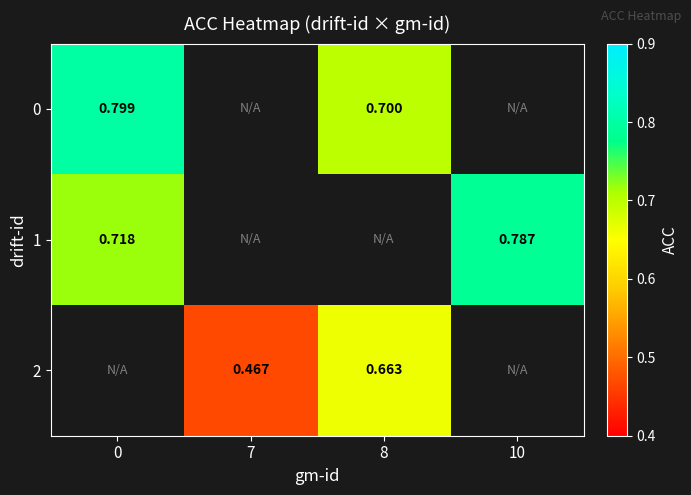

At how many categories does at least one series exceed 0?

4